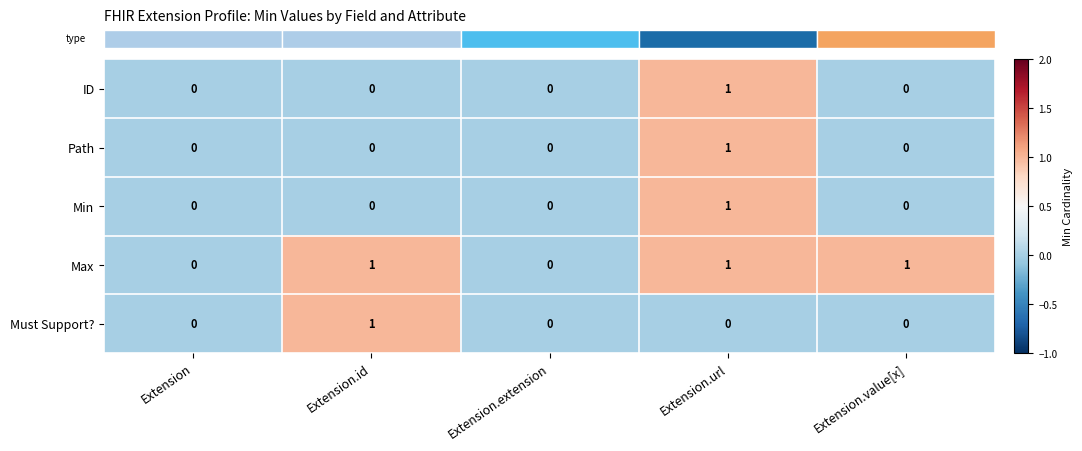

Reading right to left, extract all data points from this chart.

ID: Extension.value[x]=0	Extension.url=1	Extension.extension=0	Extension.id=0	Extension=0
Path: Extension.value[x]=0	Extension.url=1	Extension.extension=0	Extension.id=0	Extension=0
Min: Extension.value[x]=0	Extension.url=1	Extension.extension=0	Extension.id=0	Extension=0
Max: Extension.value[x]=1	Extension.url=1	Extension.extension=0	Extension.id=1	Extension=0
Must Support?: Extension.value[x]=0	Extension.url=0	Extension.extension=0	Extension.id=1	Extension=0